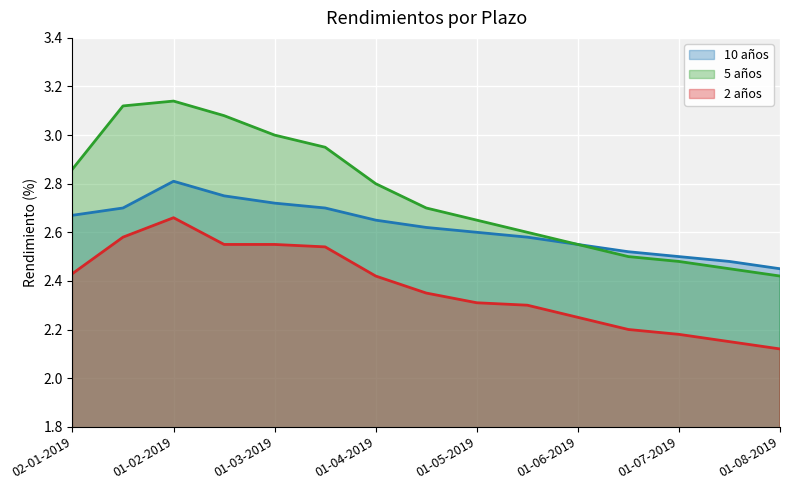

What is the value of the 2 años point at the 10th from the left?

2.3